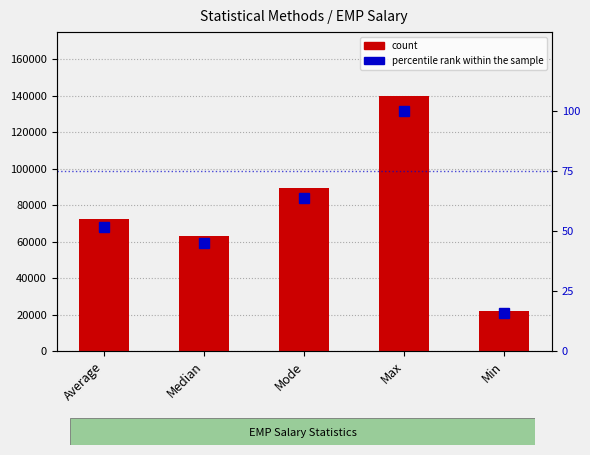

List the labels in order of percentile rank within the sample value, smallest first.

Min, Median, Average, Mode, Max